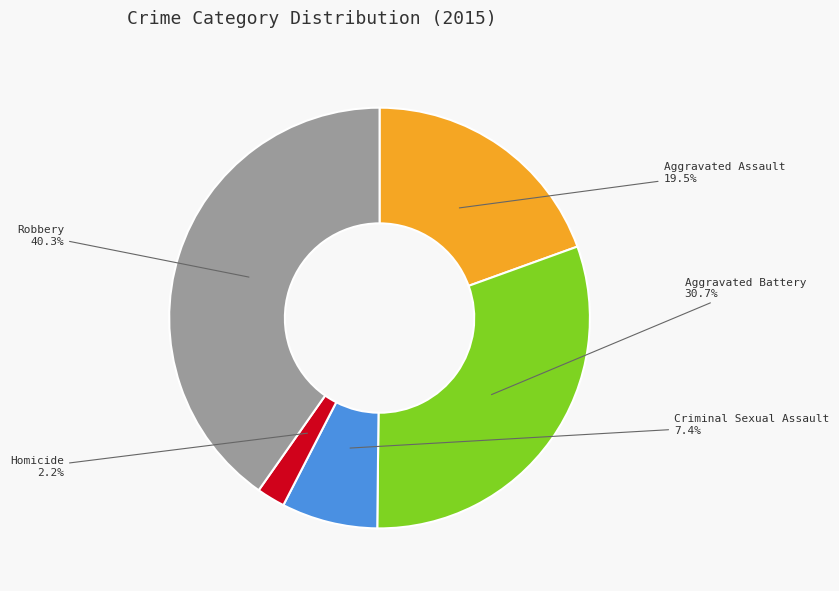

Is there any slice that represents more than half of the pie?

No